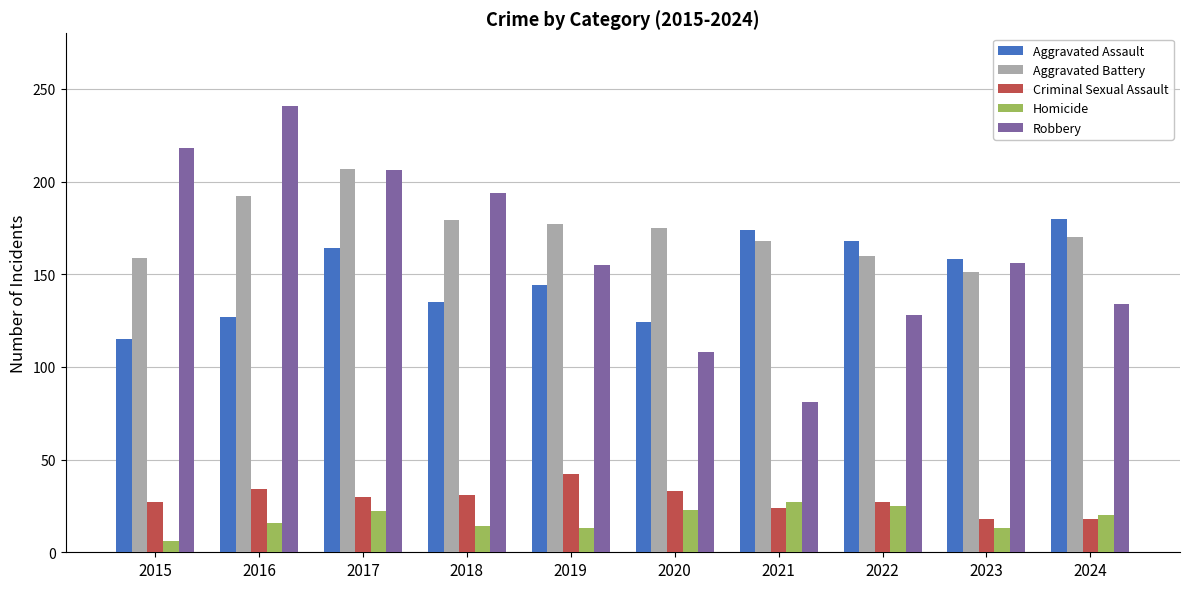

How many bars are there in each group?

5